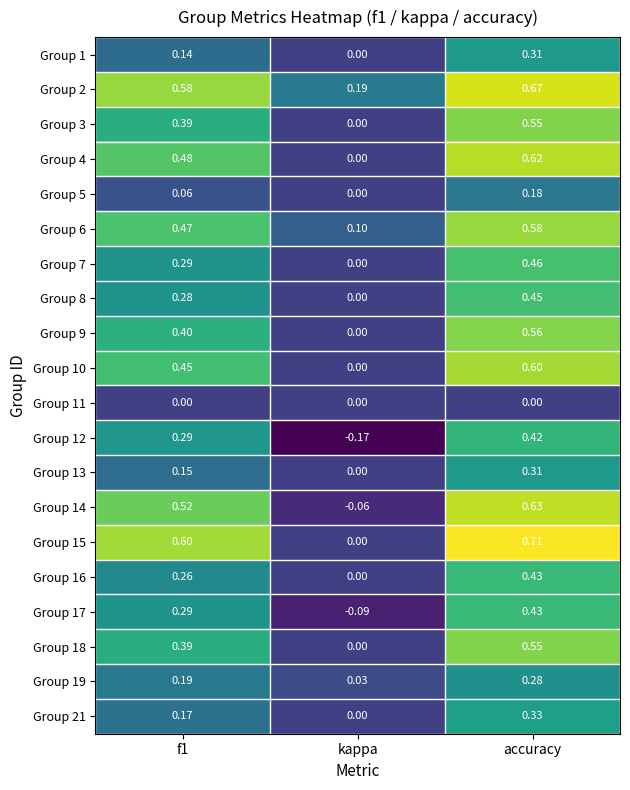

Which category has the highest value across all series?

accuracy